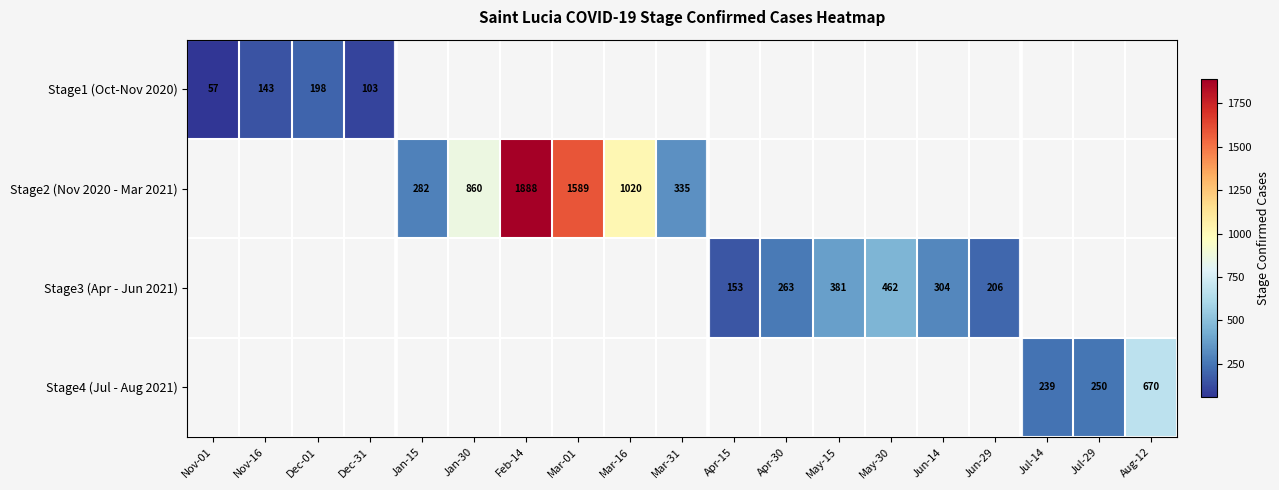

True or false: Stage2 (Nov 2020 - Mar 2021) has a value of 1680 at Mar-16.

False